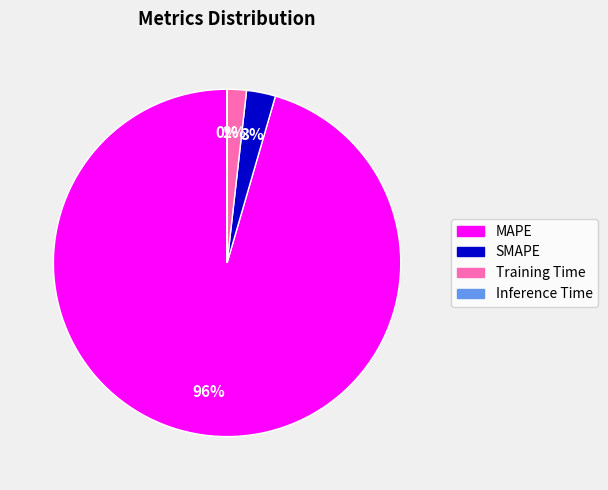

Is there a majority slice in this chart?

Yes